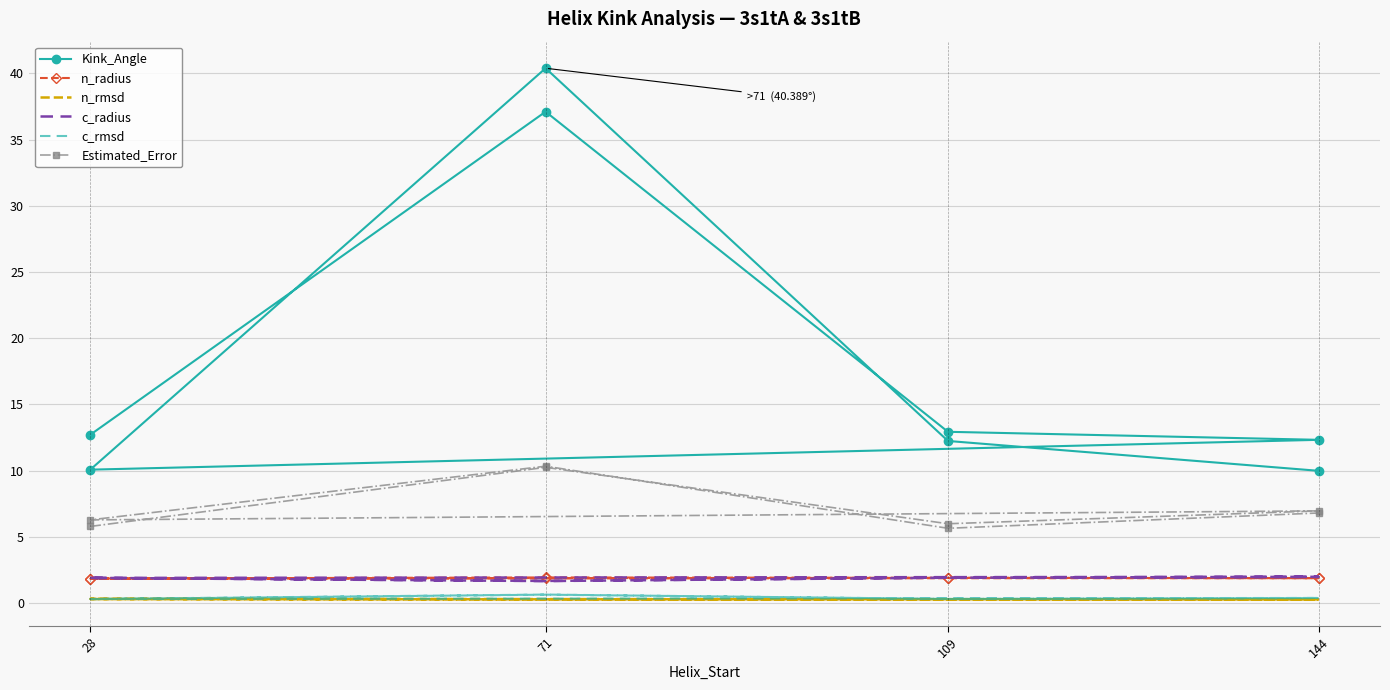

What is the maximum value for n_radius?

1.9